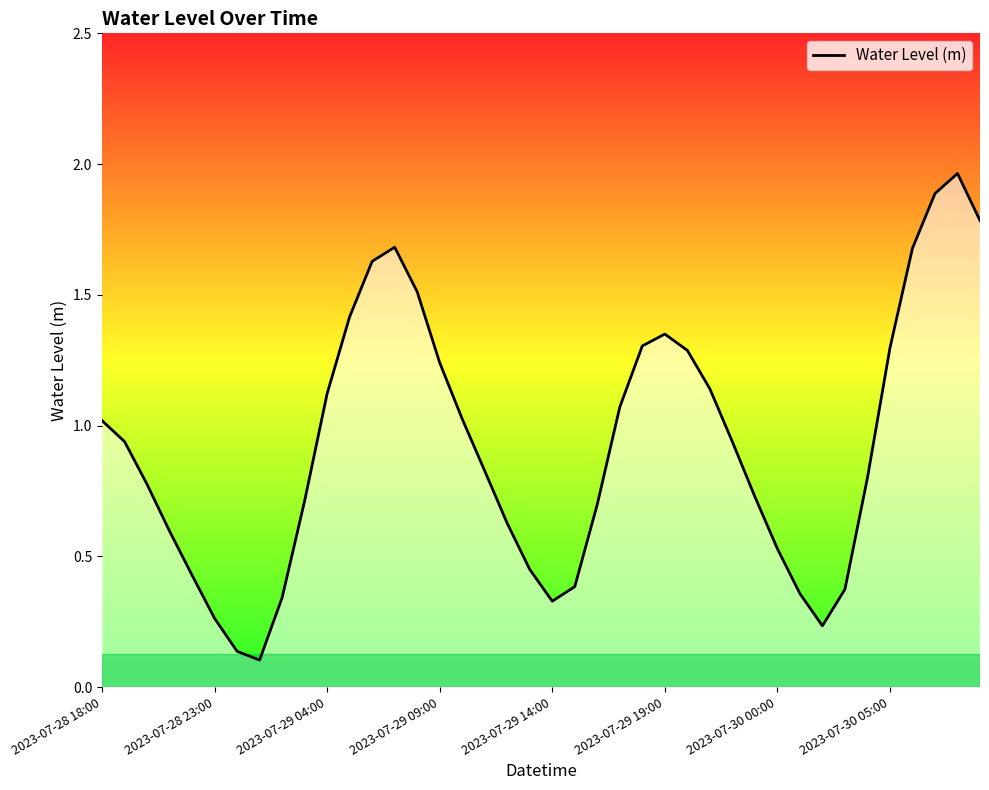

What is the difference between the maximum and minimum values?

1.9